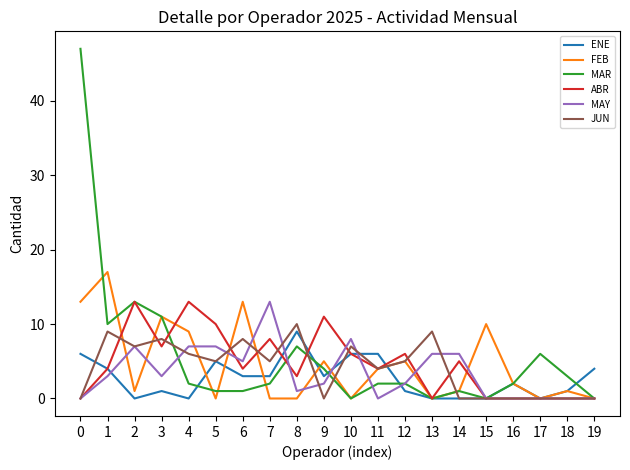

Is the value of MAY at 6 greater than the value of ENE at 16?

Yes